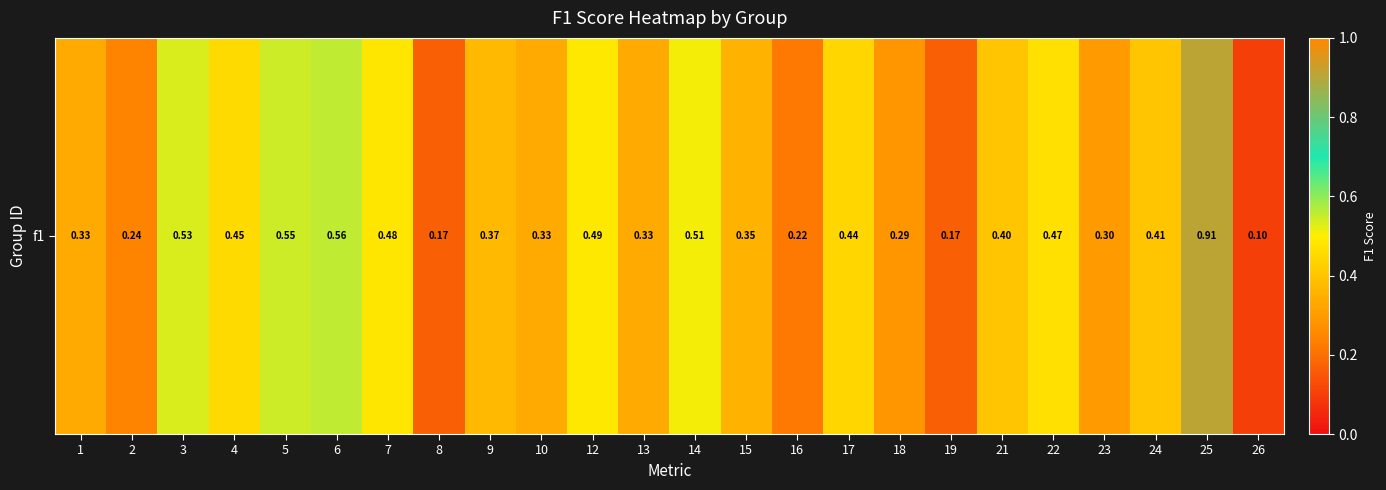

True or false: the data shows 0.4 at 25.

False